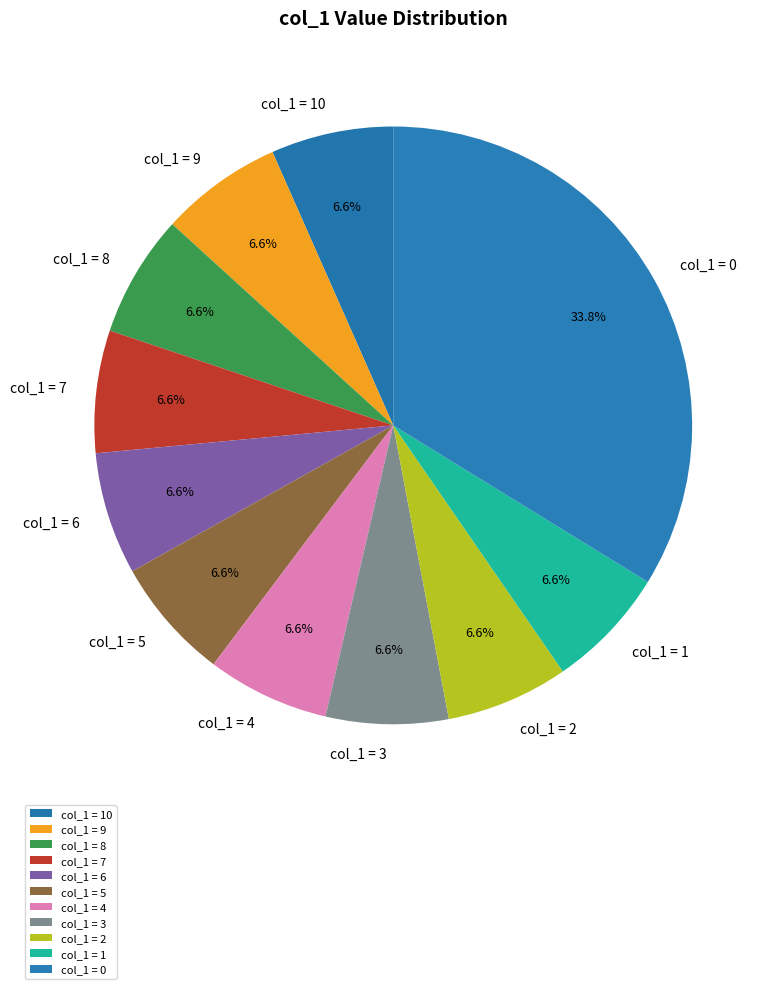

Which category has the biggest portion of the pie?

col_1 = 0